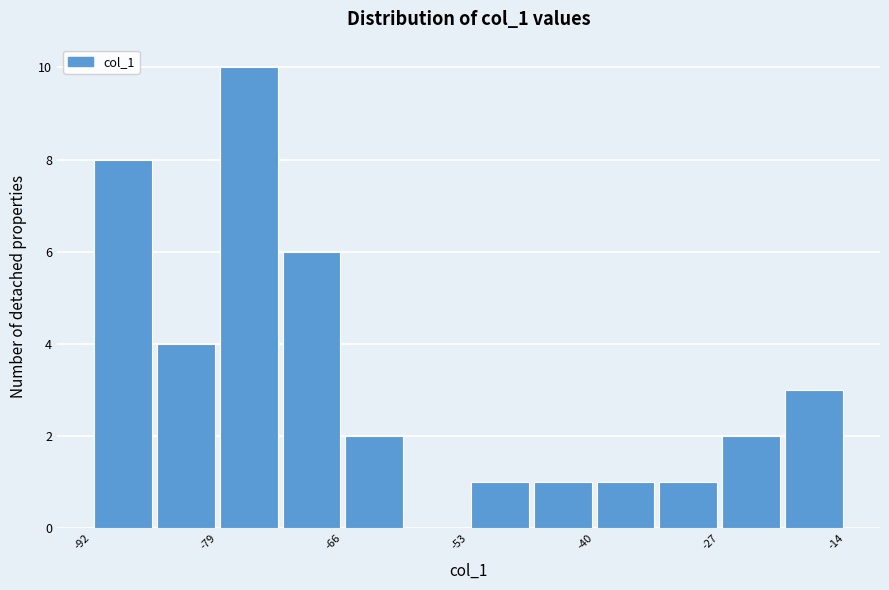

Read against the x-axis, roughly where is the centre of the tallest bar?

-76